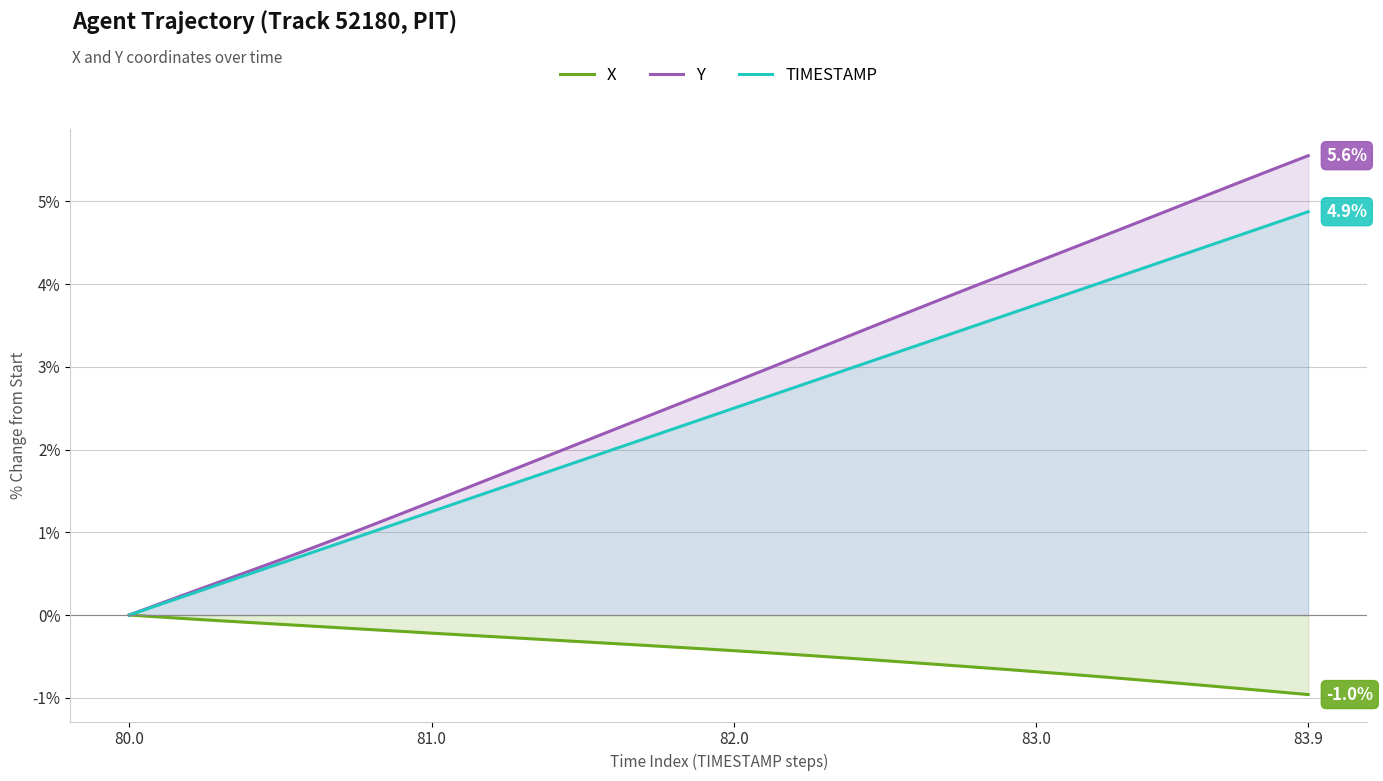

True or false: TIMESTAMP has more than 2 interior local peaks.

False